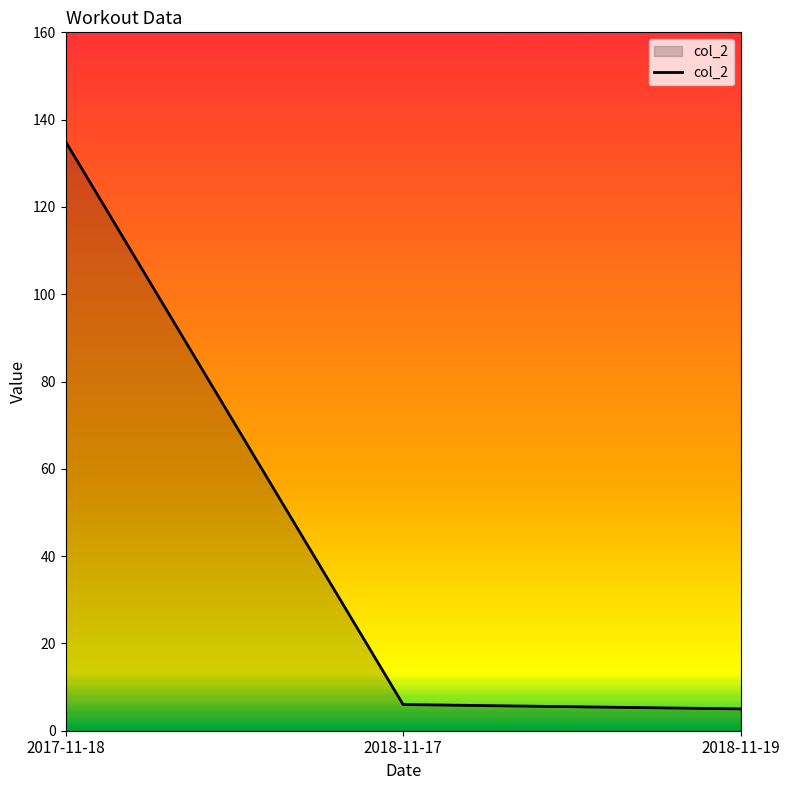

What is the difference between the maximum and minimum values?

130